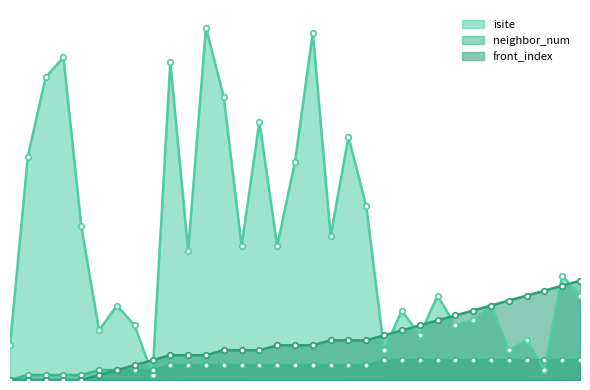

Reading right to left, extract all data points from this chart.

isite: 17	21	2	8	6	15	12	11	17	9	14	6	35	49	29	70	44	27	52	27	57	71	26	64	1	11	15	10	31	65	61	45	7
neighbor_num: 4	4	4	4	4	4	4	4	4	4	4	4	3	3	3	3	3	3	3	3	3	3	3	3	2	2	2	2	1	1	1	1	0
front_index: 20	19	18	17	16	15	14	13	12	11	10	9	8	8	8	7	7	7	6	6	6	5	5	5	4	3	2	1	0	0	0	0	0